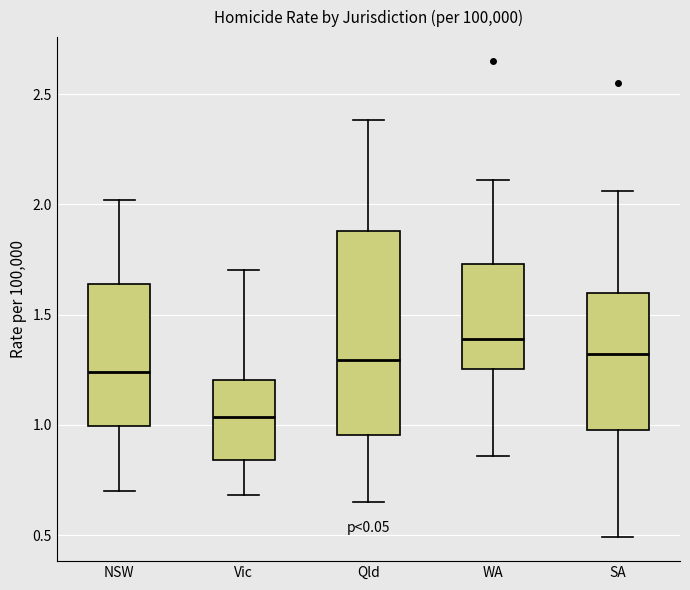

Reading left to right, transcribe this box plot: for each box, give where its median line is, the range the box spans, and where its two whiskers end, as read against the y-axis. The values are not printed on the chart, so give them approximately, as read against the axis.

NSW: median 1.25, box 1.00 to 1.65, whiskers 0.70 to 2.00
Vic: median 1.05, box 0.85 to 1.20, whiskers 0.70 to 1.70
Qld: median 1.30, box 0.95 to 1.90, whiskers 0.65 to 2.40
WA: median 1.40, box 1.25 to 1.75, whiskers 0.85 to 2.10
SA: median 1.30, box 1.00 to 1.60, whiskers 0.50 to 2.05